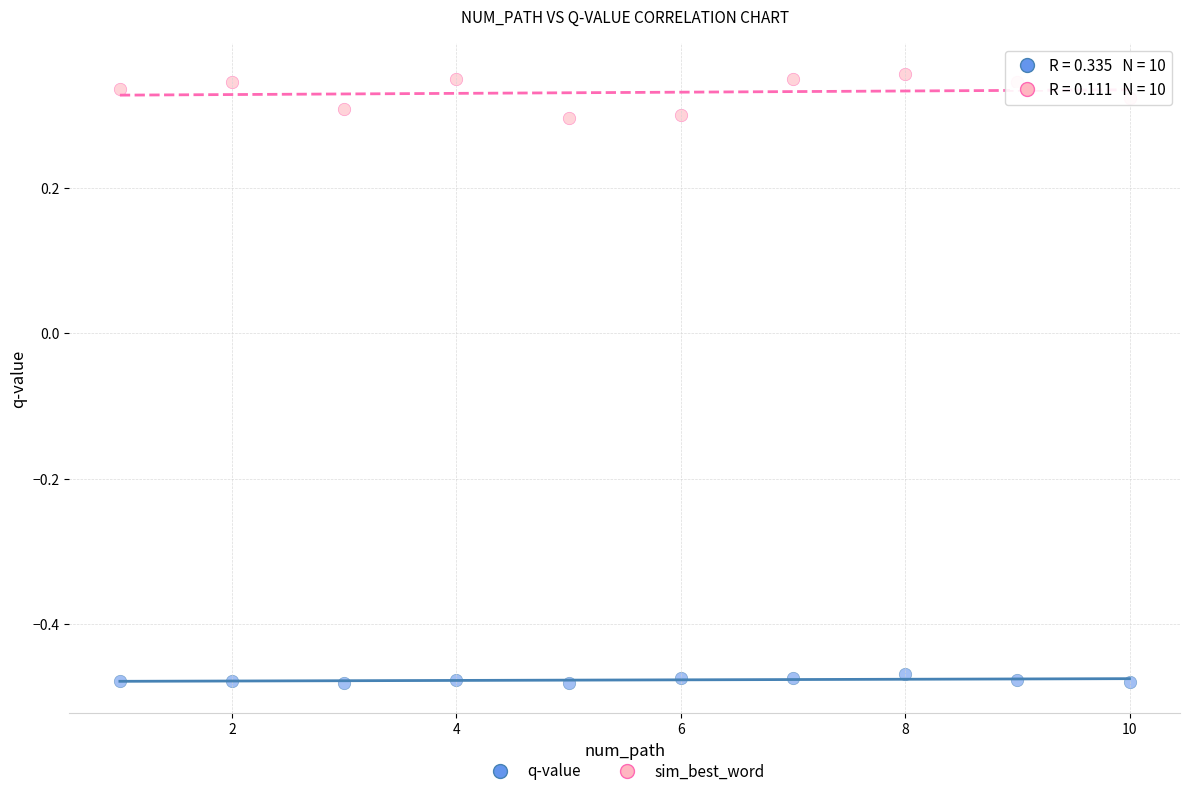

Which series has the widest spread of Y values?

sim_best_word